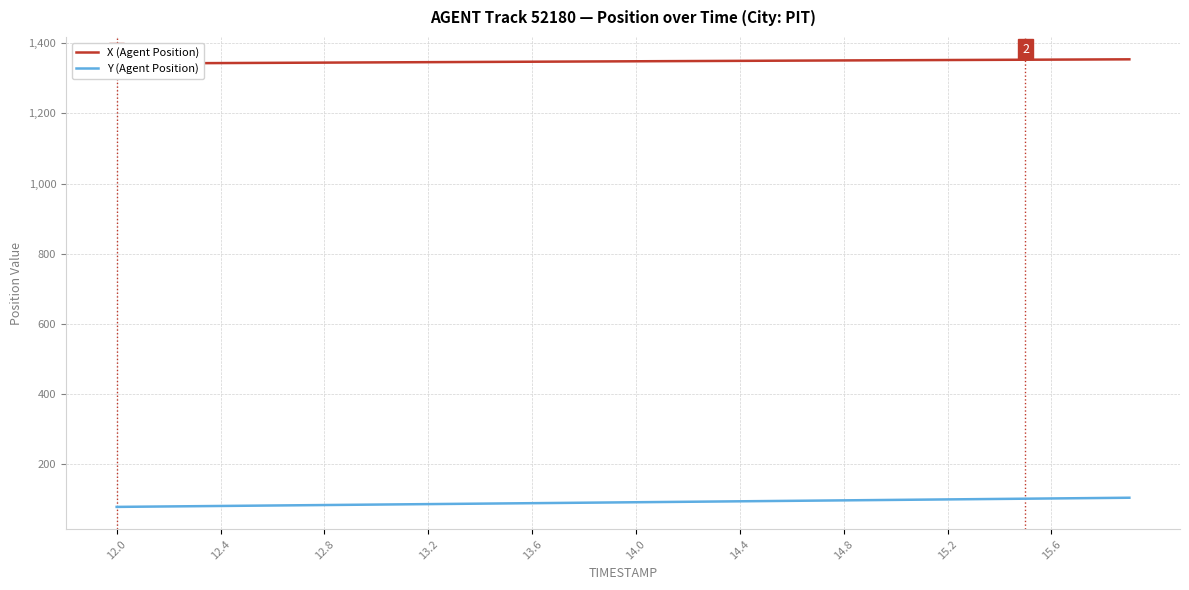

True or false: Y (Agent Position) and X (Agent Position) cross at least once.

False